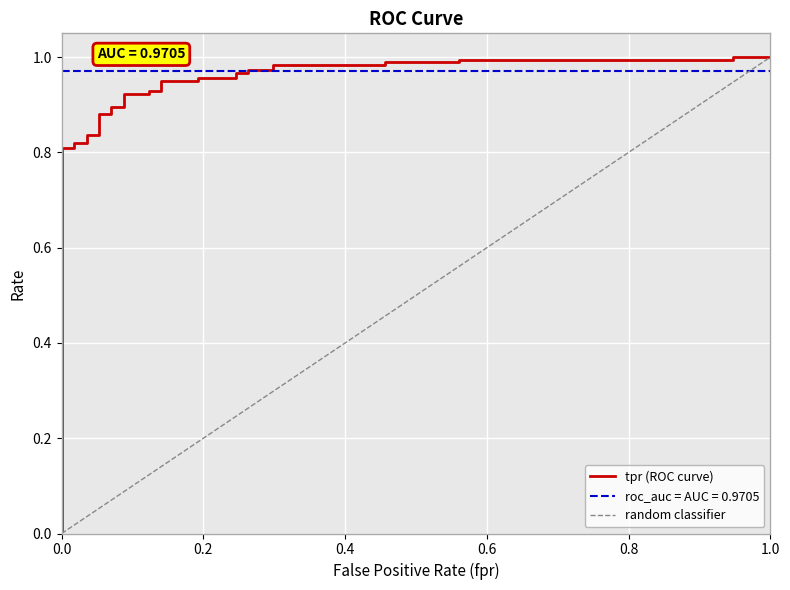

Reading left to right, transcribe all the data shown in this chart.

0.0	0.8	0.8	0.8	0.8	0.8	0.8	0.9	0.9	0.9	0.9	0.9	0.9	0.9	0.9	1.0	1.0	1.0	1.0	1.0	1.0	1.0	1.0	1.0	1.0	1.0	1.0	1.0	1.0	1.0	1.0